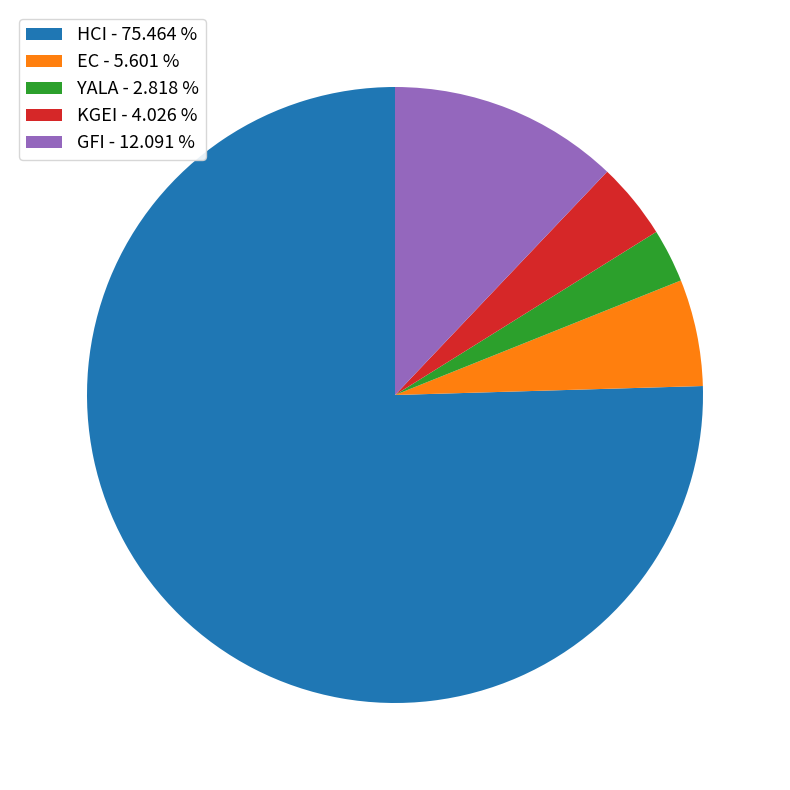

Does HCI account for over 50% of the chart?

Yes